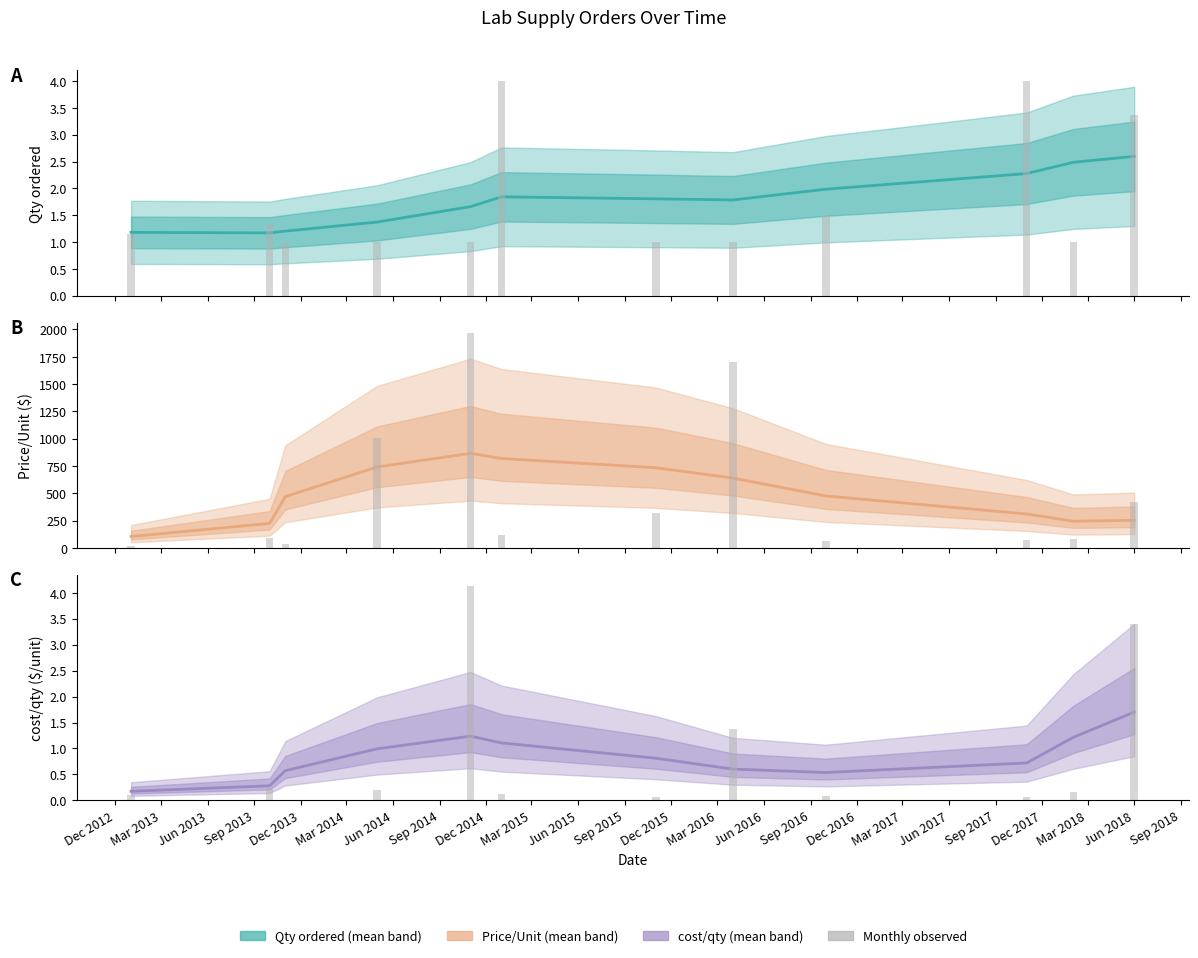

What is the difference between the second highest and second lowest values in the cost/qty series?

1.0